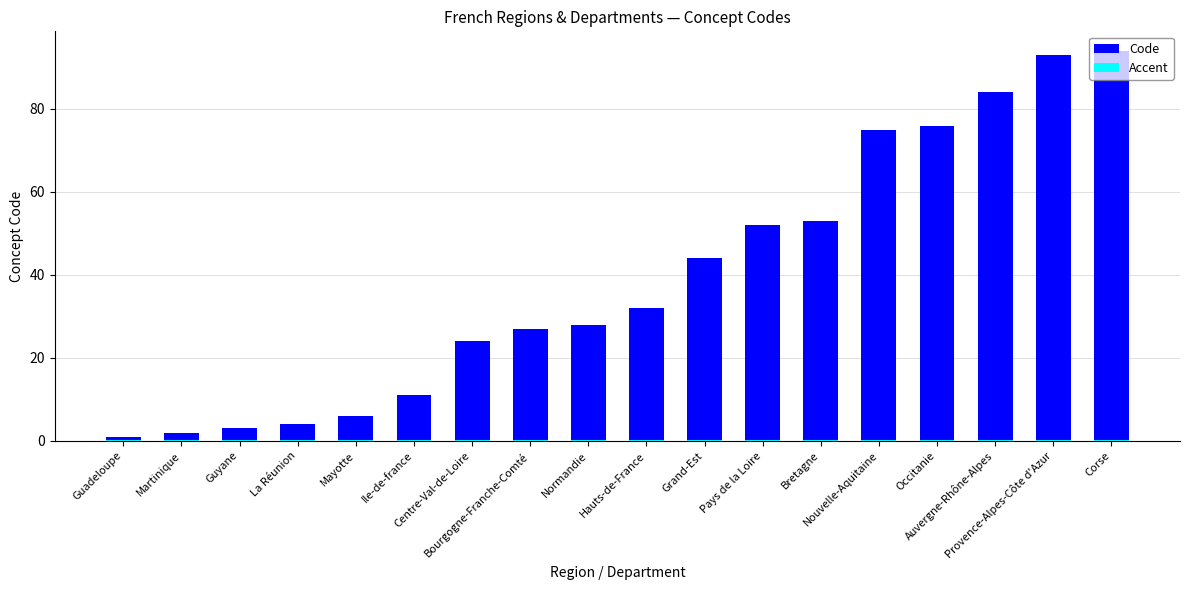

What is the greatest value displayed?

94.0